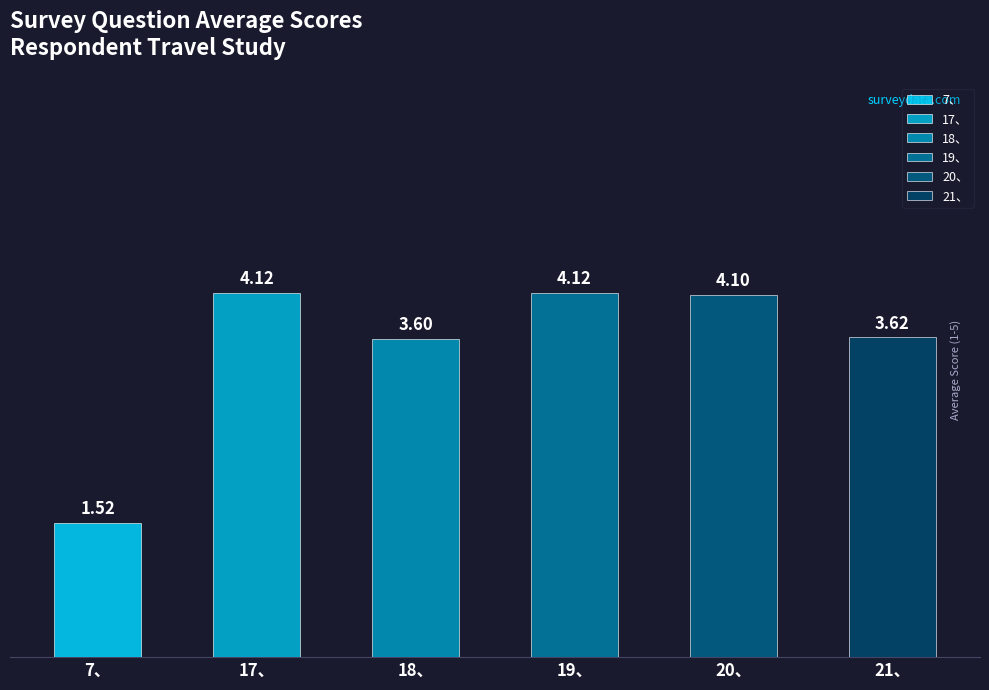

What are all the series names shown in the legend?

7、, 17、, 18、, 19、, 20、, 21、